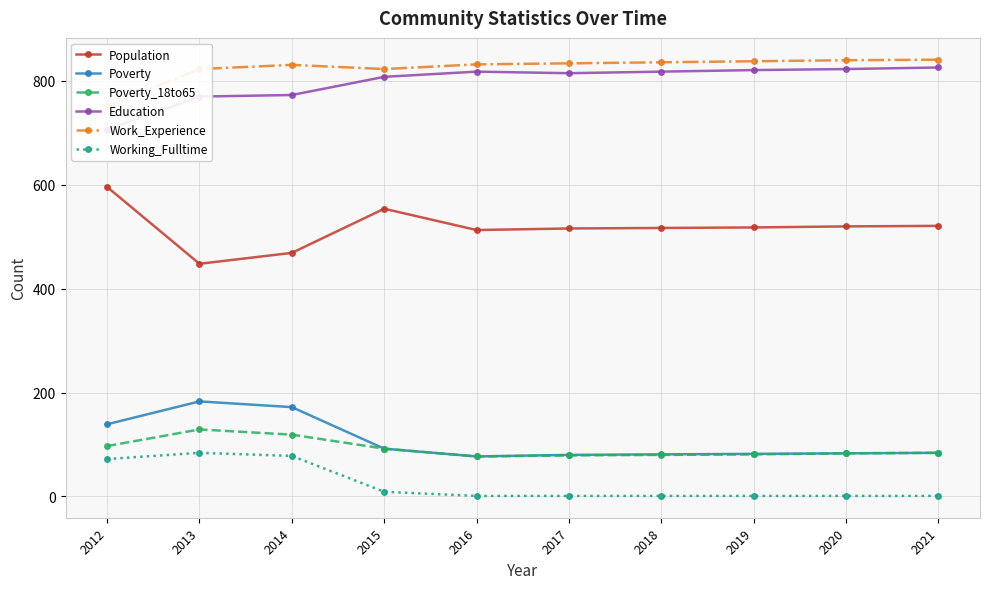

What is the difference between the maximum and minimum values in the Working_Fulltime series?

83